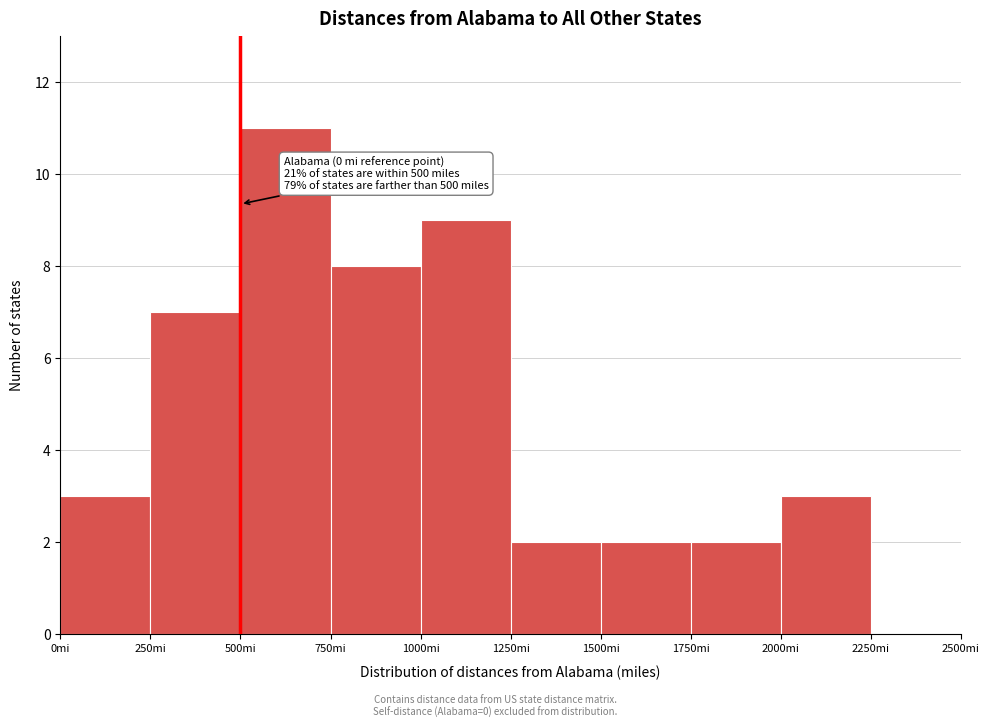

Which range on the x-axis has the tallest bar?

500 to 750